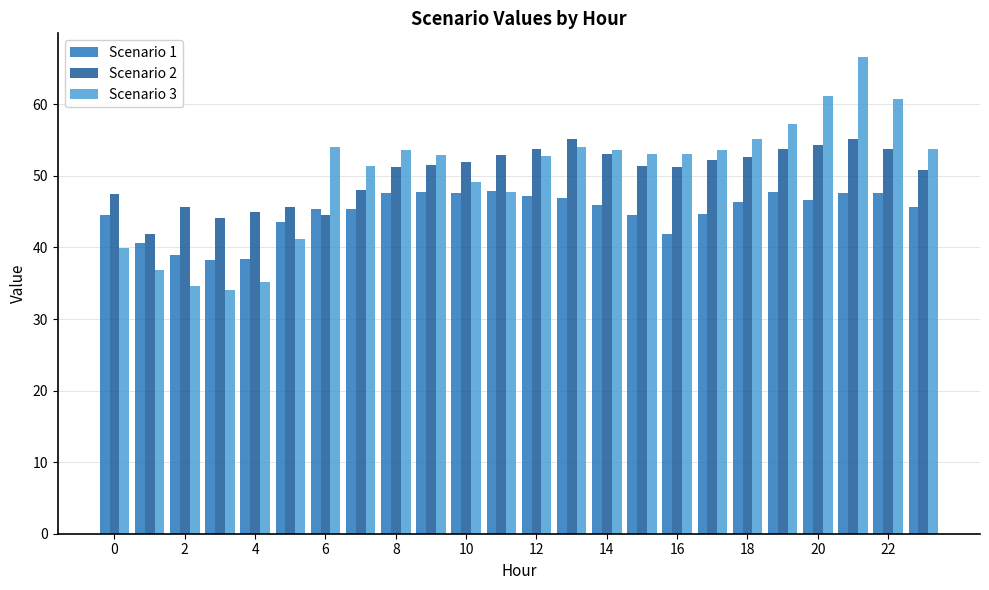

How many data points does each series have?

24